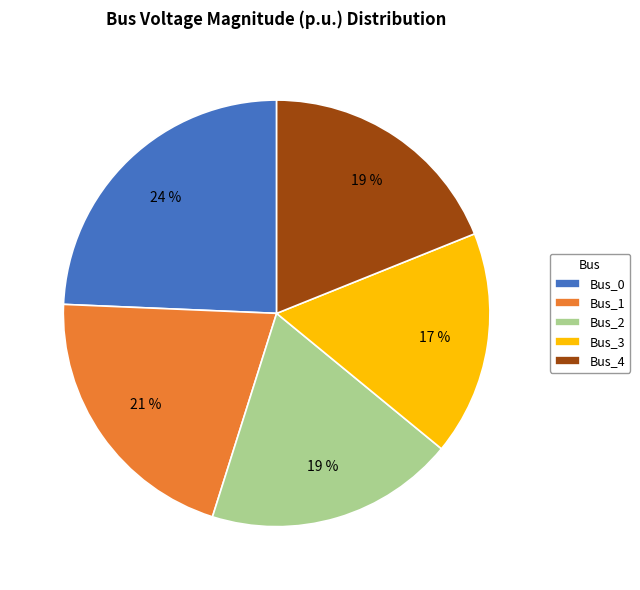

What is the largest slice in the pie chart?

Bus_0